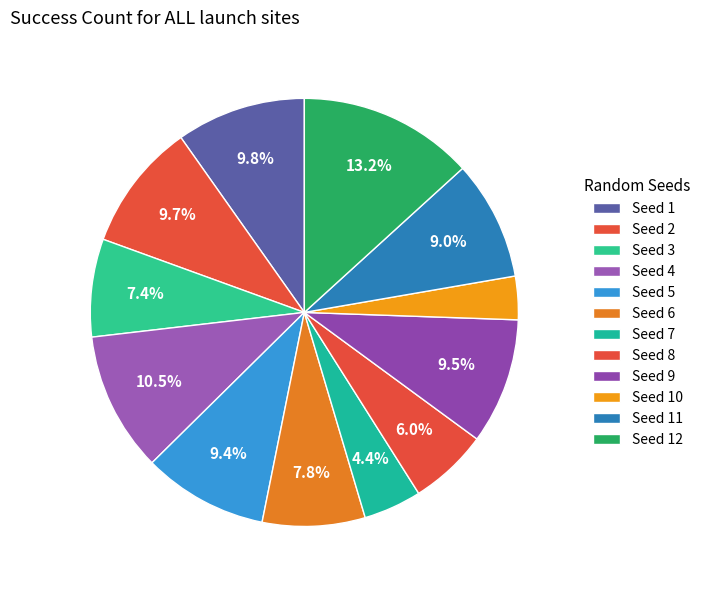

How many segments does this pie chart have?

12